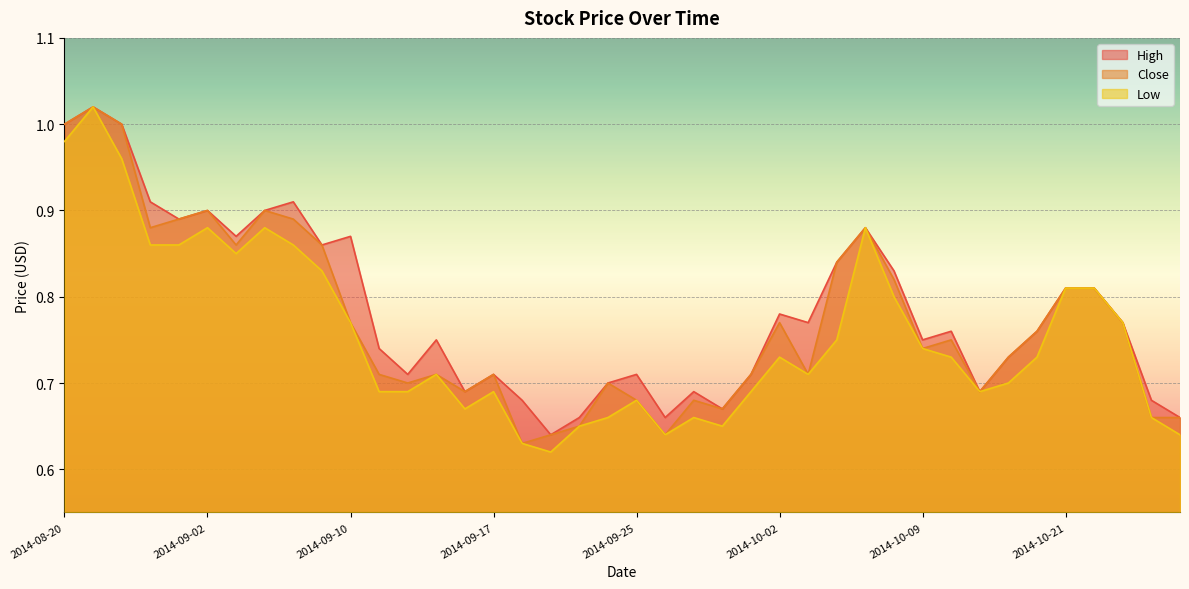

True or false: Close and Low intersect in this chart.

False